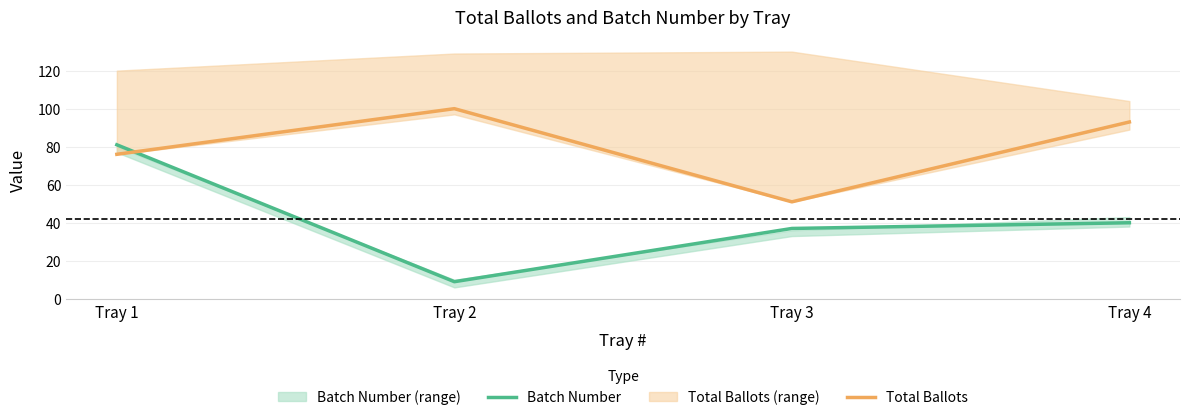

What is the spread (max minus min) of values at Tray 1?

5